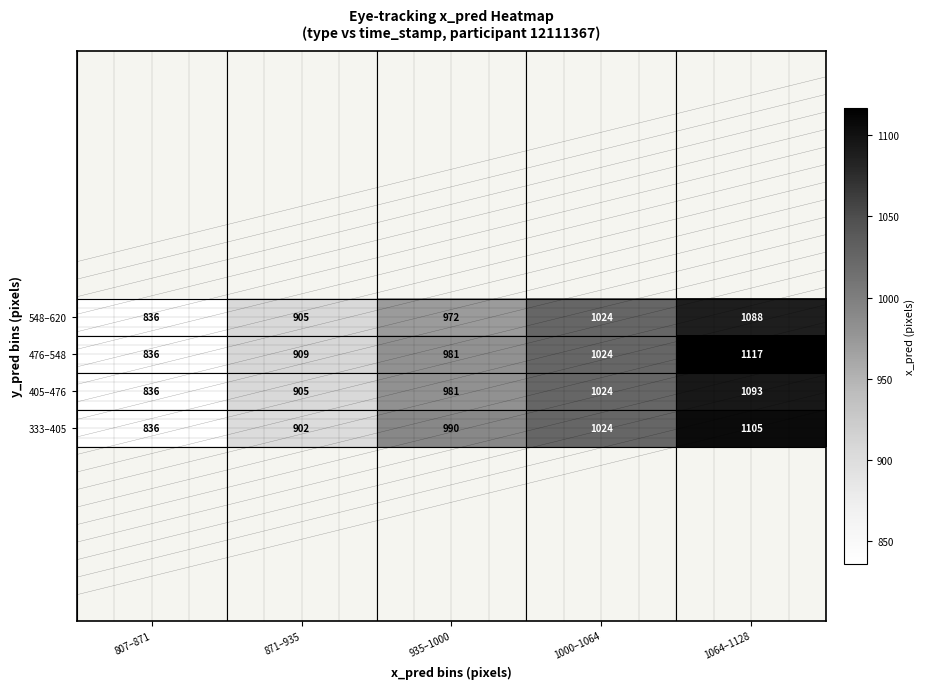

At which label is 333–405 closest to 970?

935–1000